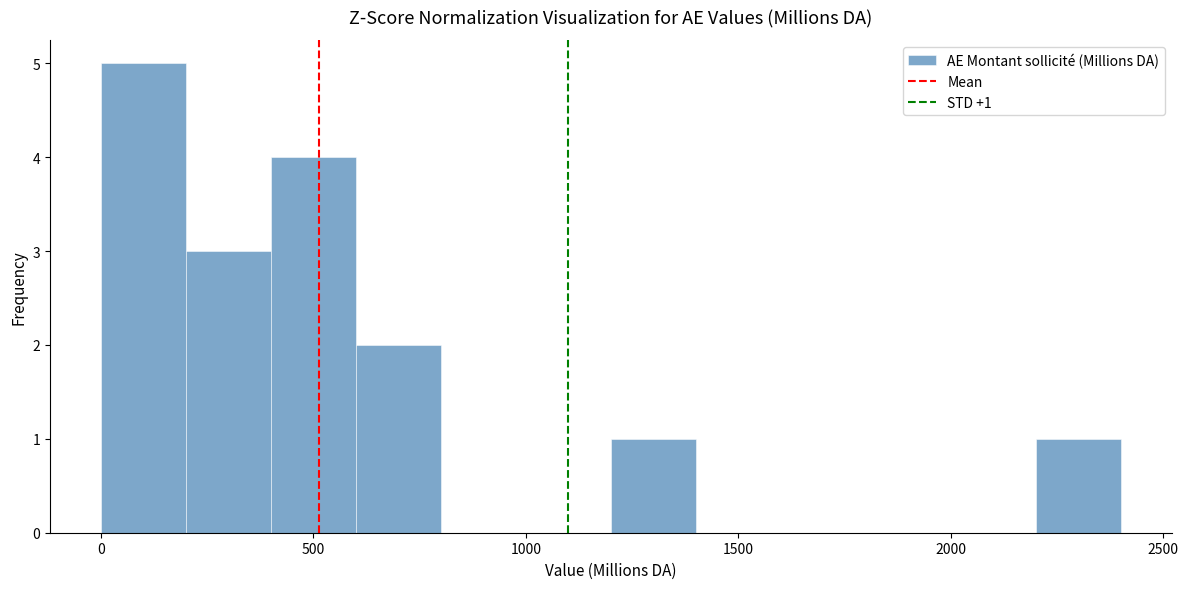

Which range on the x-axis has the tallest bar?

0 to 200